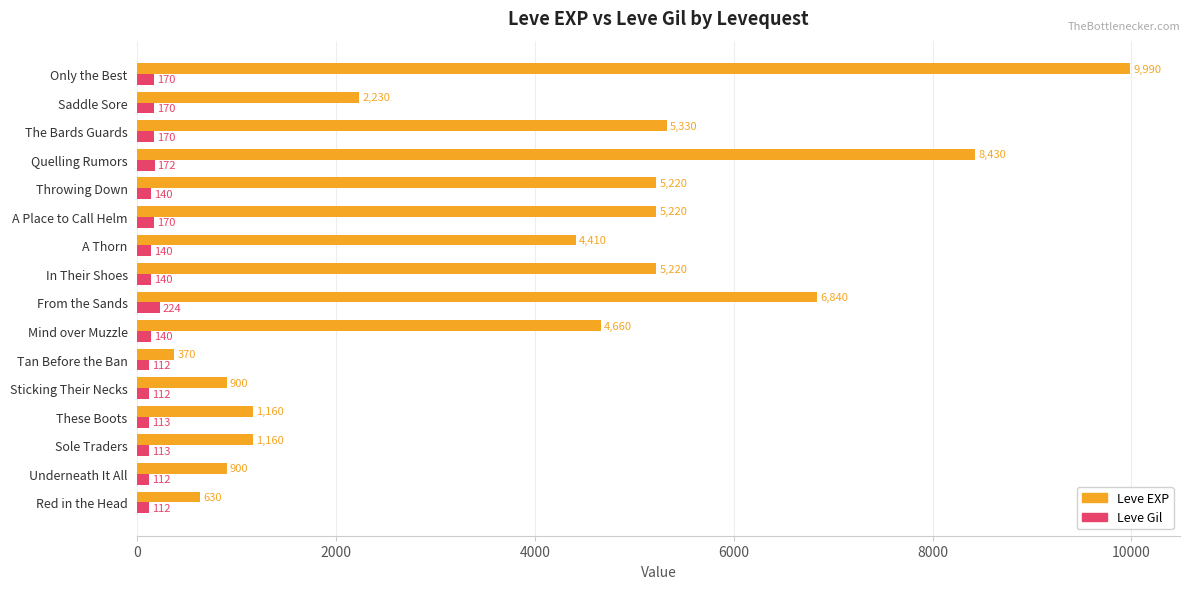

What is the greatest value displayed?

9990